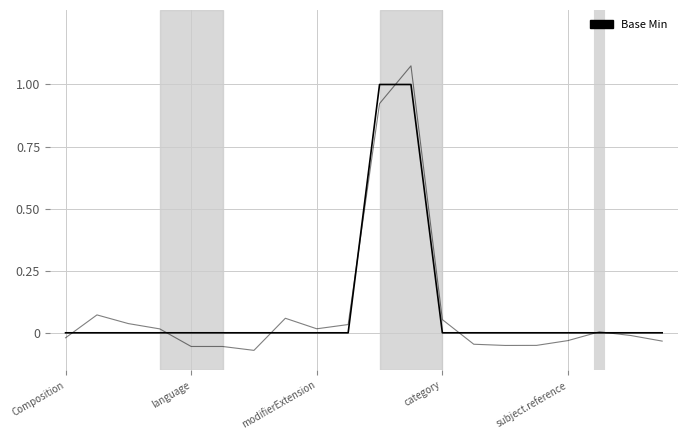

What position from the left is 9?

10